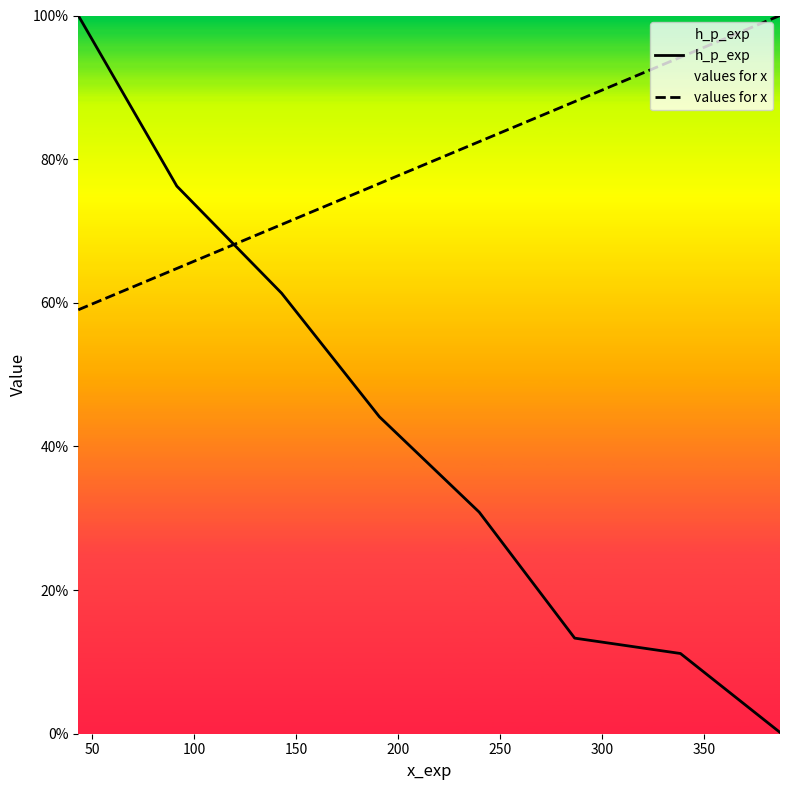

What is the average value of the values for x series?

79.5